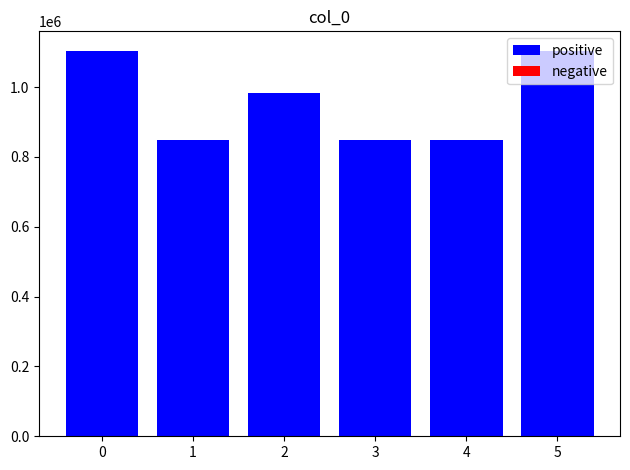

Approximately how many times larger is the value at 1 compared to 4?

1.0